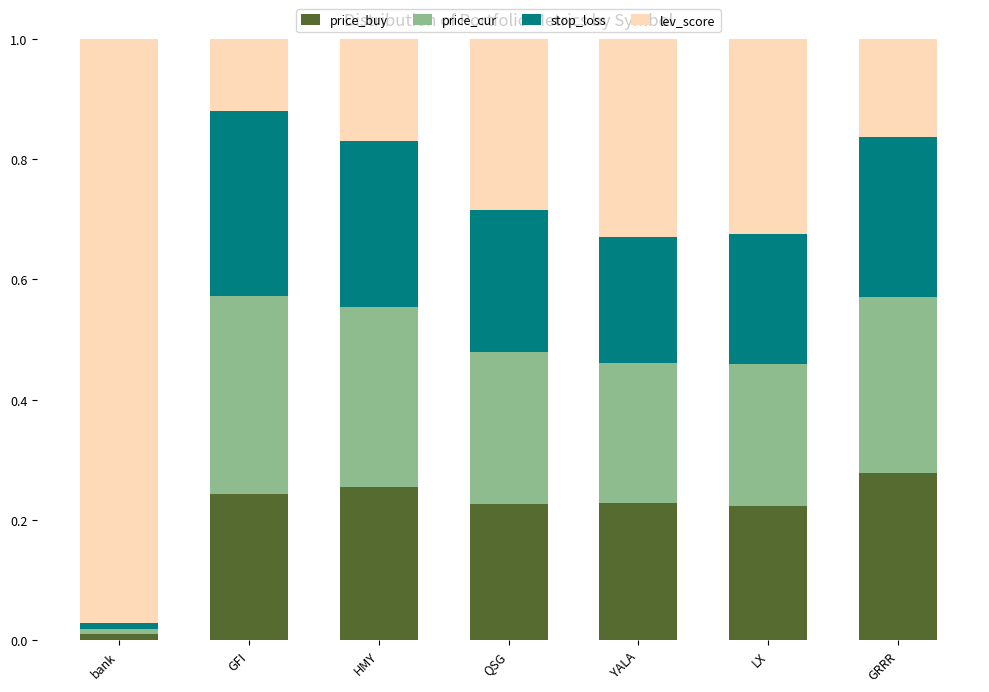

What is the sum of all price_buy values?

1.5